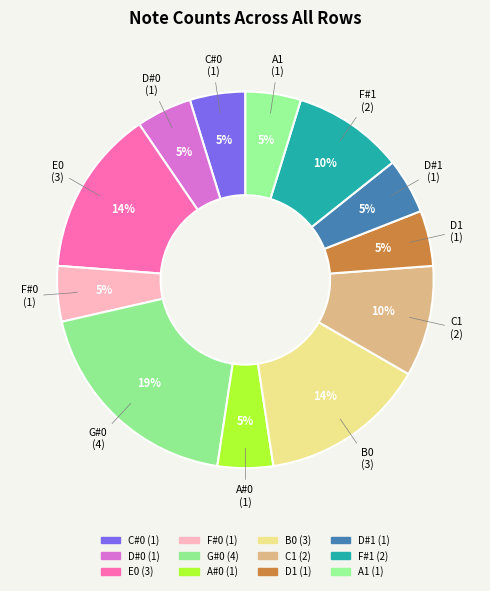

Is A#0 (1) the majority of the pie?

No